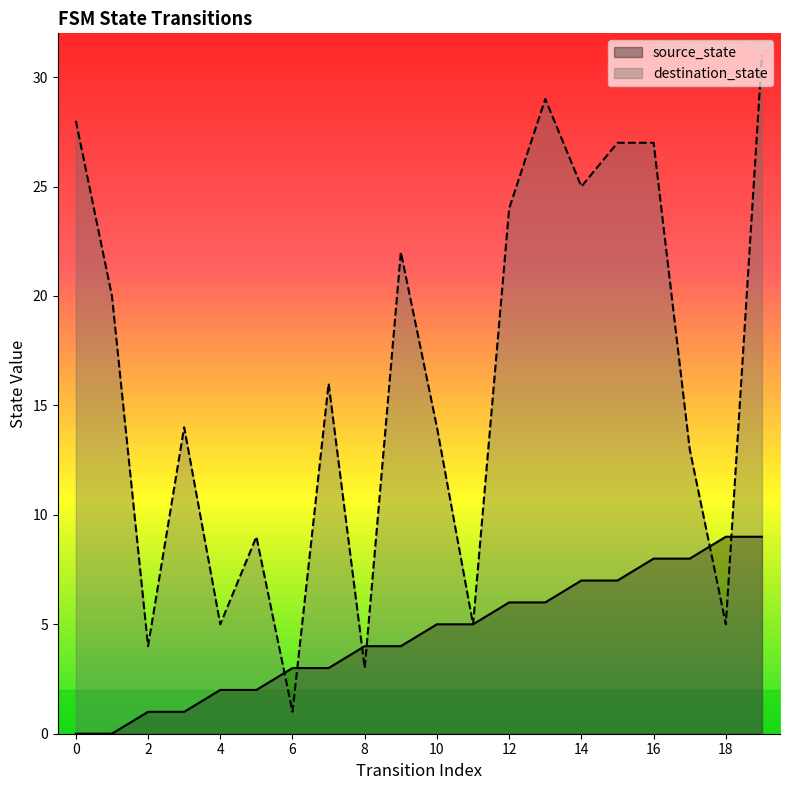

Which series ends up on top after the final intersection of source_state and destination_state?

destination_state